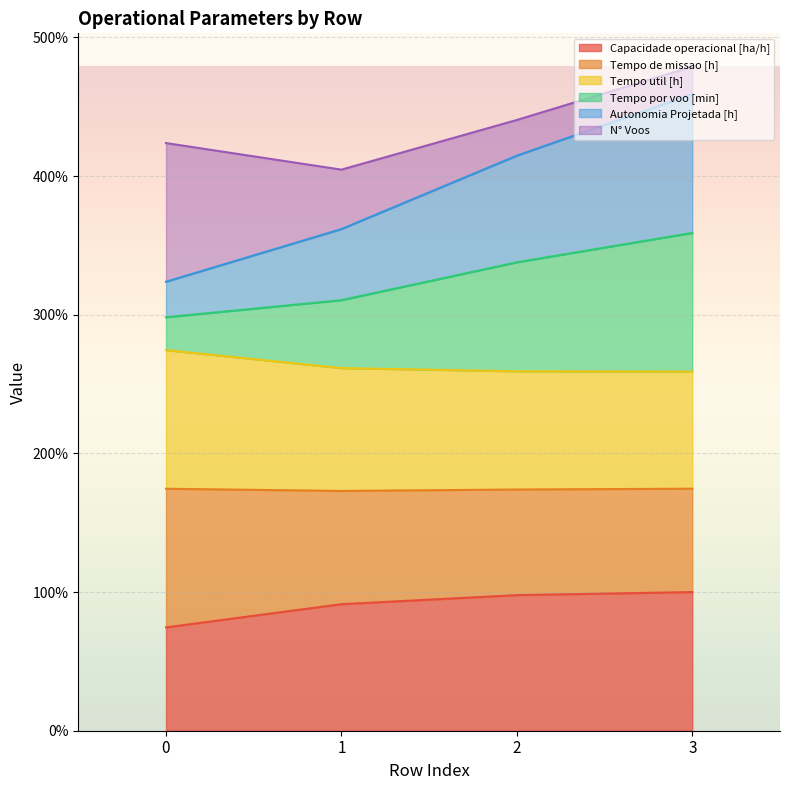

What is the sum of the Tempo de missao [h] values at 2 and 1?

520.8